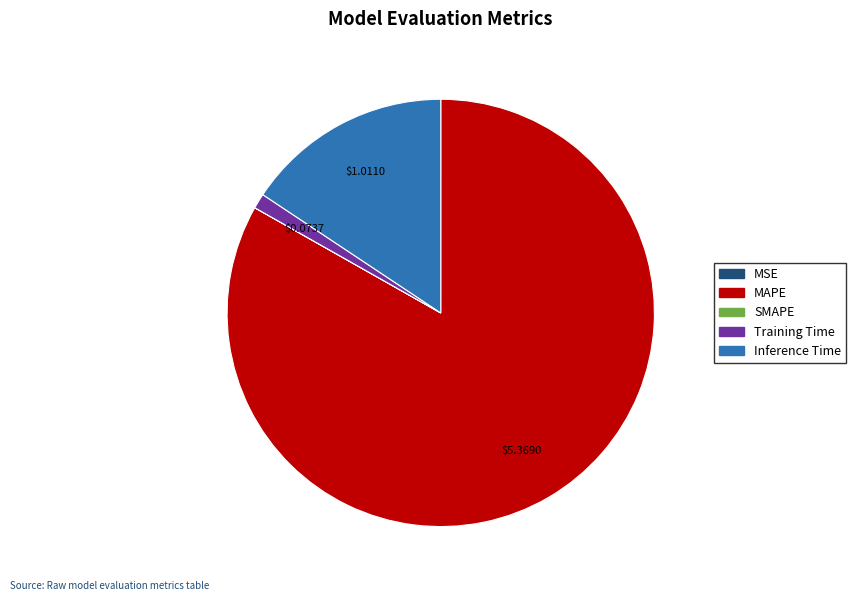

Is it true that MAPE is 94% of the pie?

False